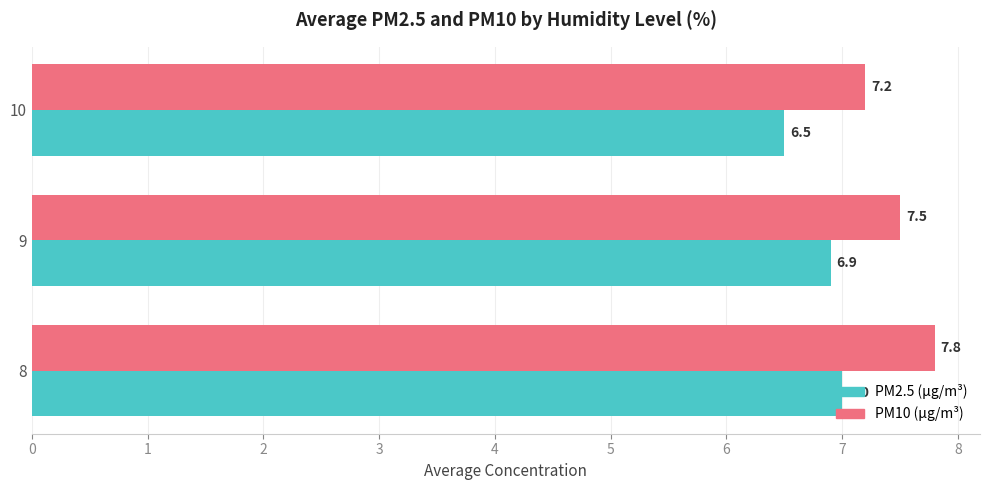

Count the PM10 (µg/m³) values in the range 7 to 8.

3